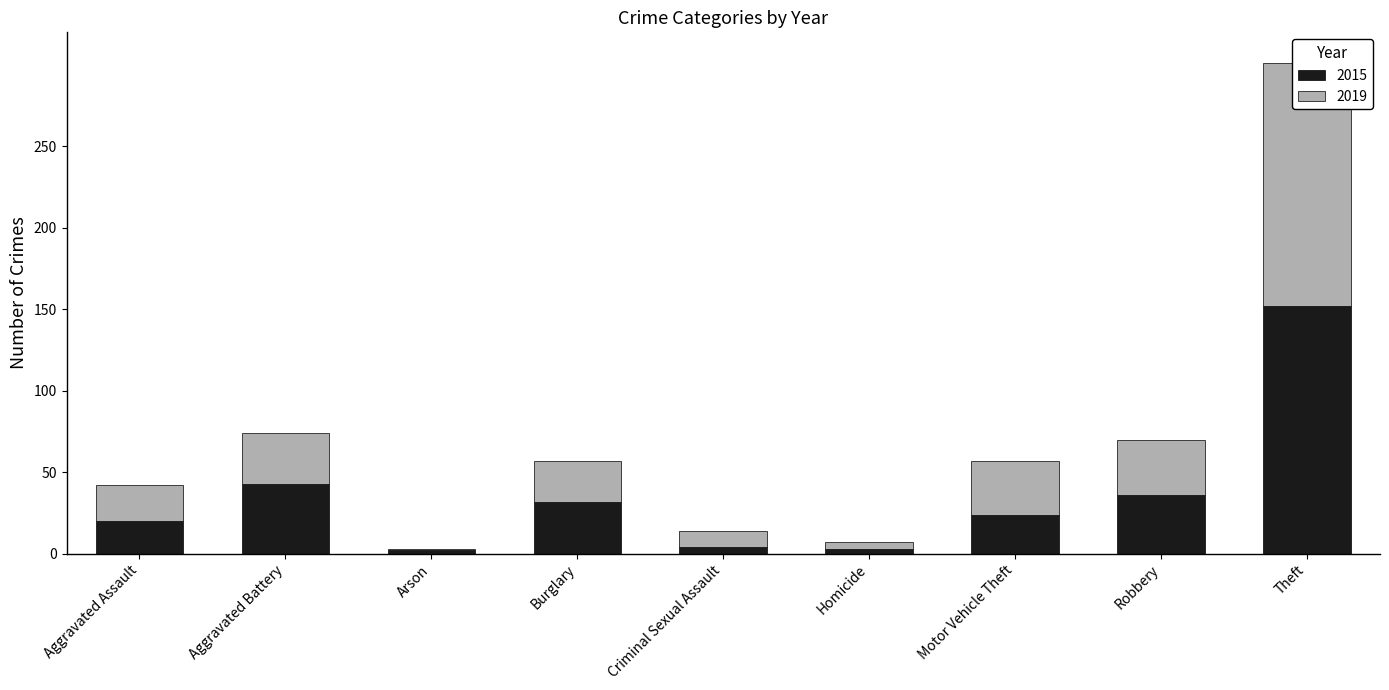

What are all the series names shown in the legend?

2015, 2019